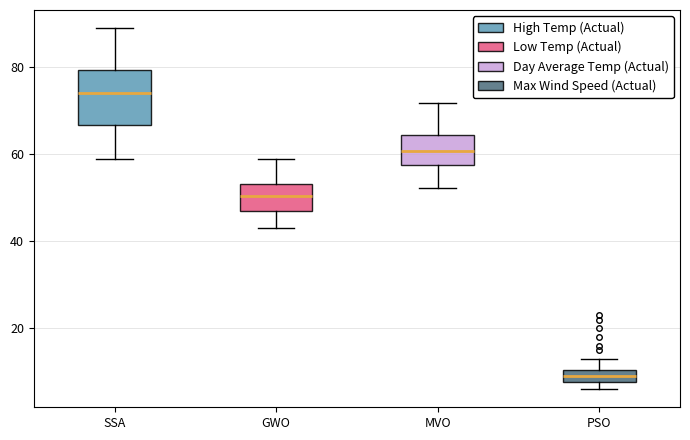

Comparing the boxes themselves (not the whiskers), which one is the tallest?

SSA